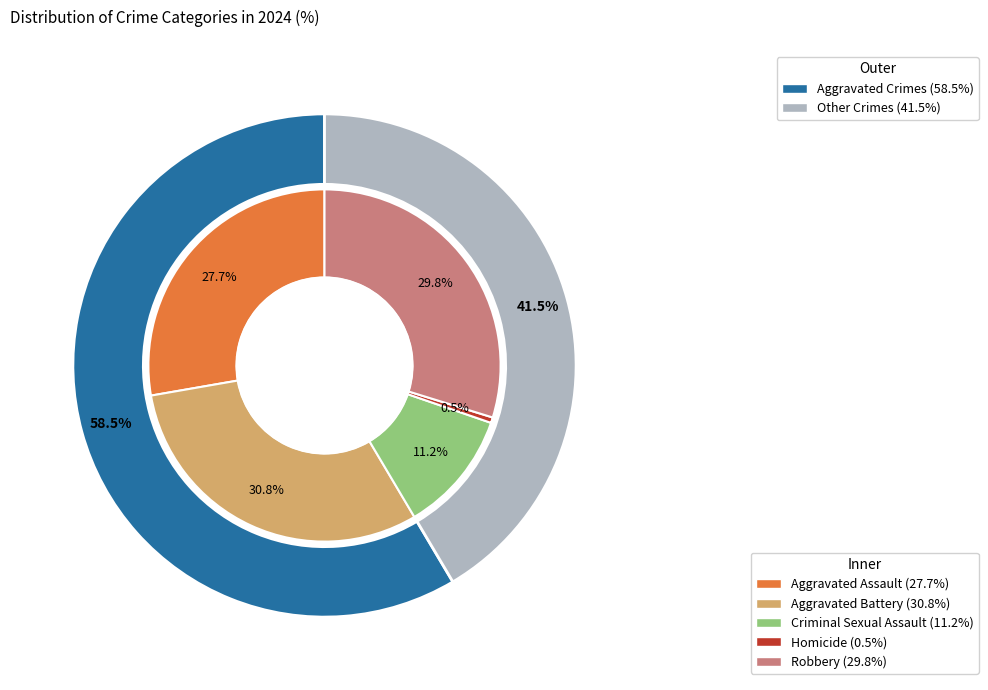

Is there any slice that represents more than half of the pie?

No